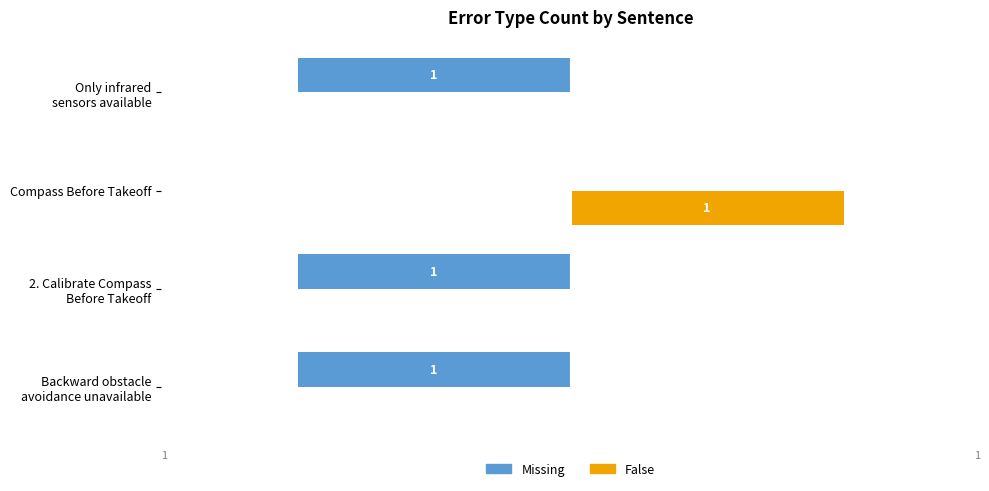

Where is Missing nearest to the value 0?

Compass Before Takeoff